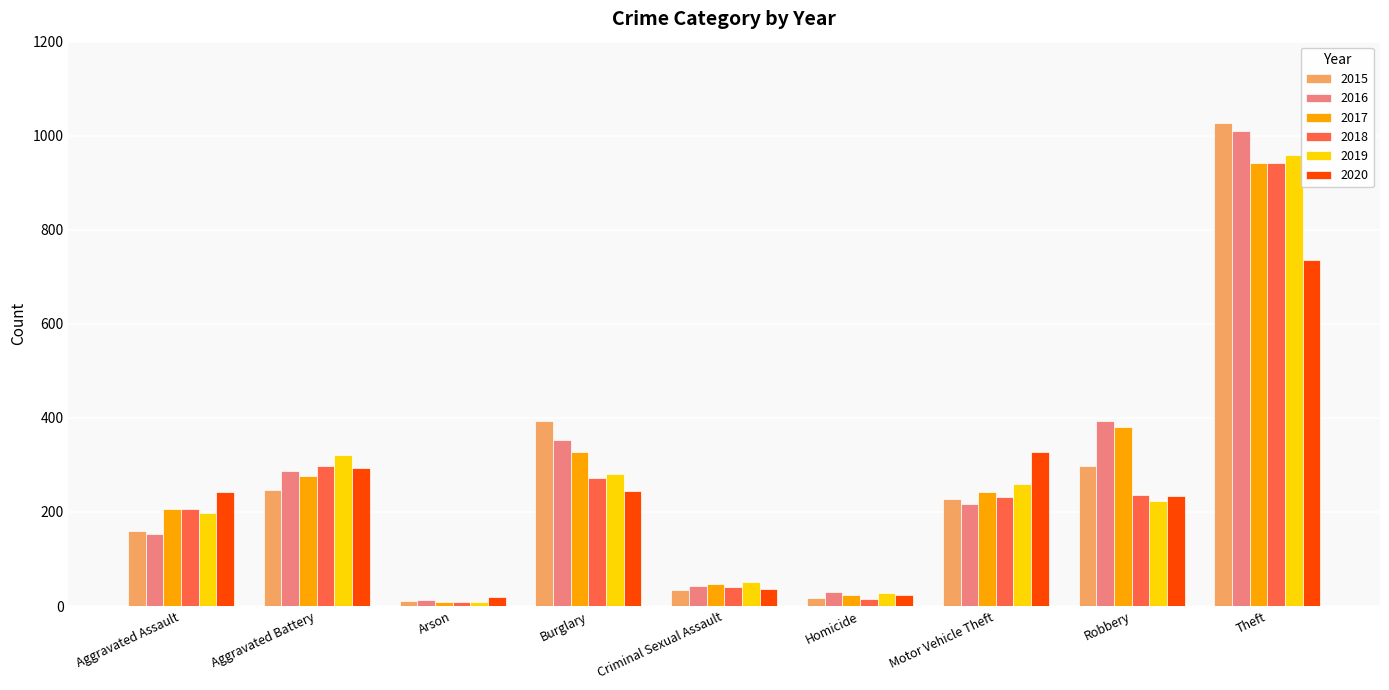

How many groups of bars are there?

9